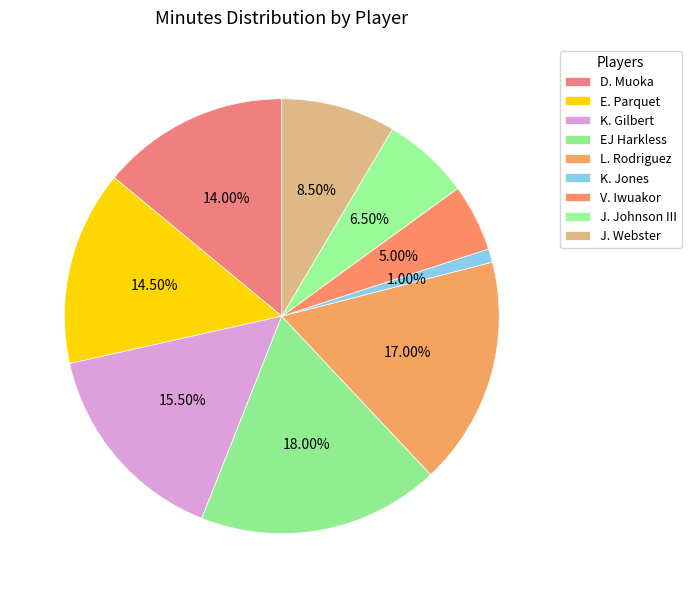

Which has a higher value, J. Johnson III or J. Webster?

J. Webster